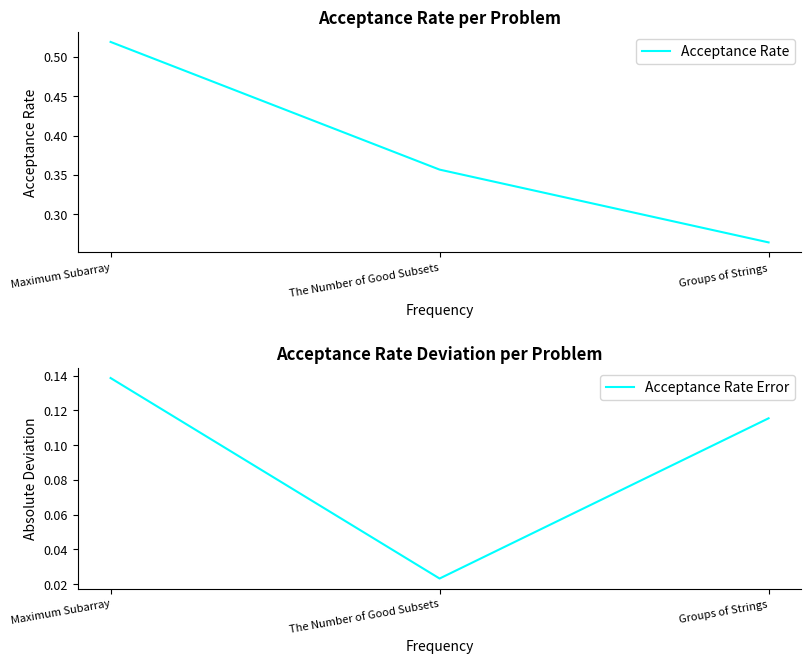

Reading left to right, extract all data points from this chart.

Acceptance Rate: 0.5	0.4	0.3
Acceptance Rate Error: 0.1	0.0	0.1